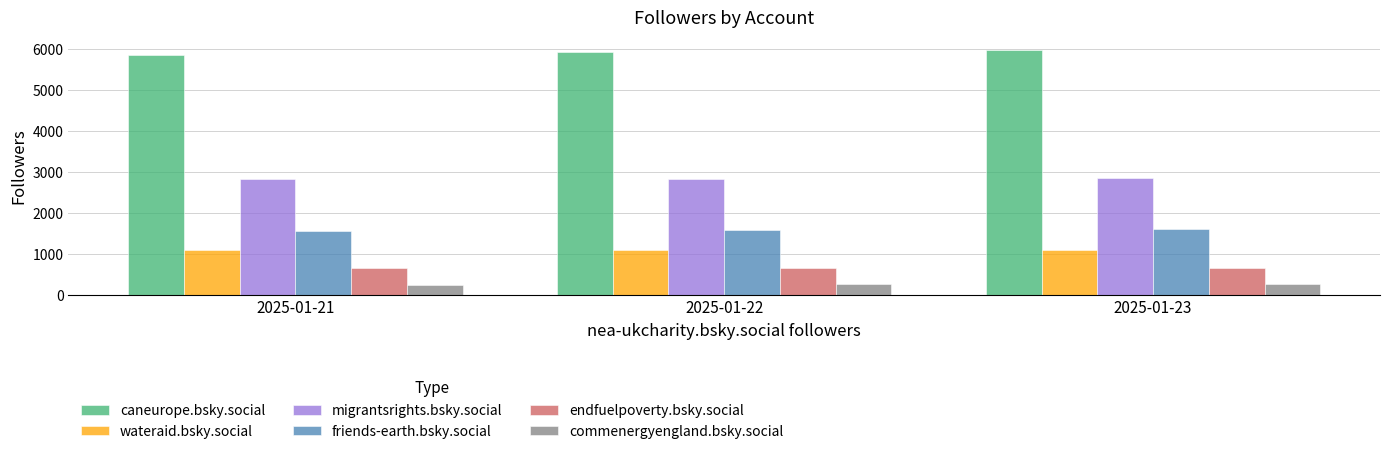

What is the maximum value for endfuelpoverty.bsky.social?

666